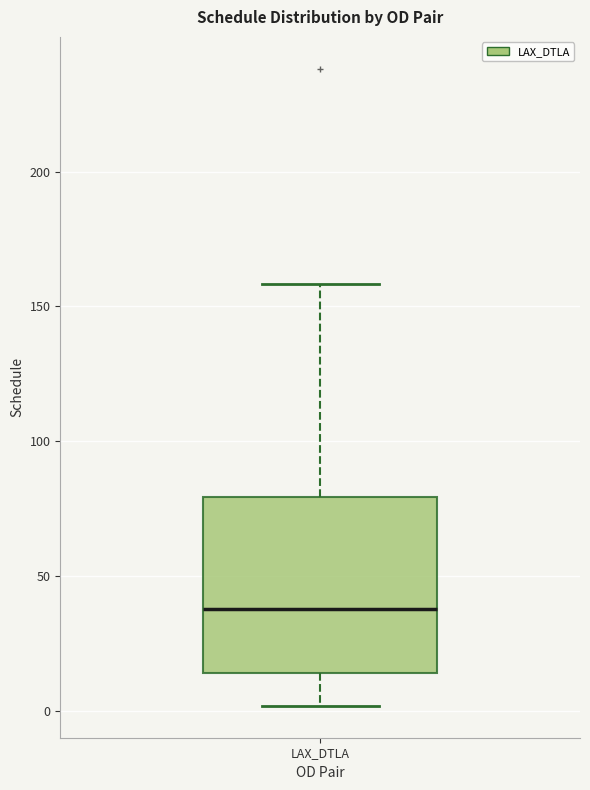

Transcribe this box plot: give where the median line is, the range the box spans, and where the two whiskers end, as read against the y-axis. The values are not printed on the chart, so give them approximately, as read against the axis.

median 40, box 15 to 80, whiskers 0 to 160